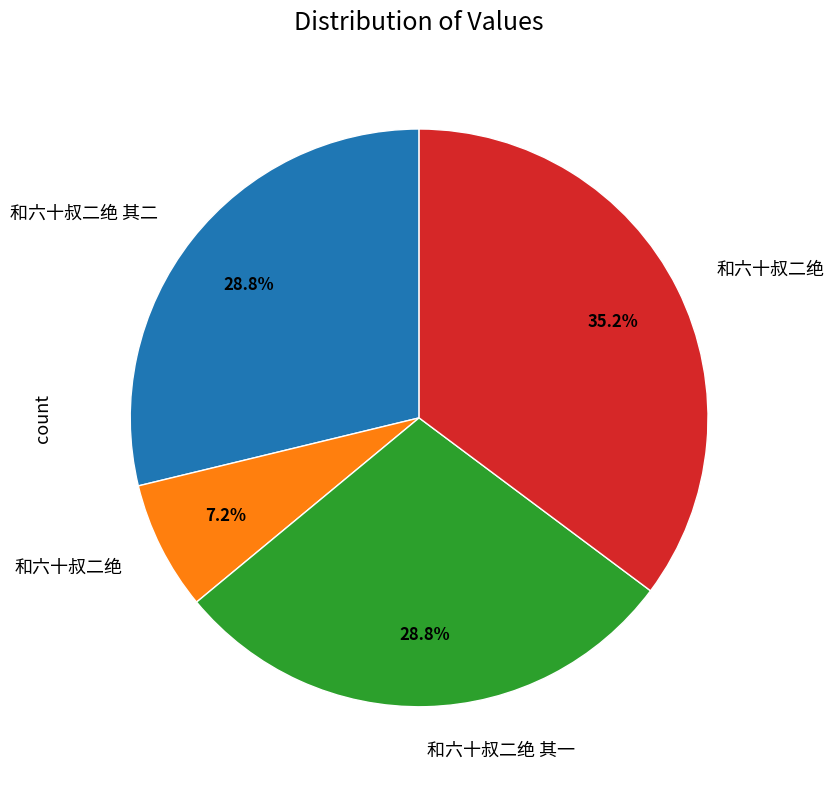

Is there any slice that represents more than half of the pie?

No